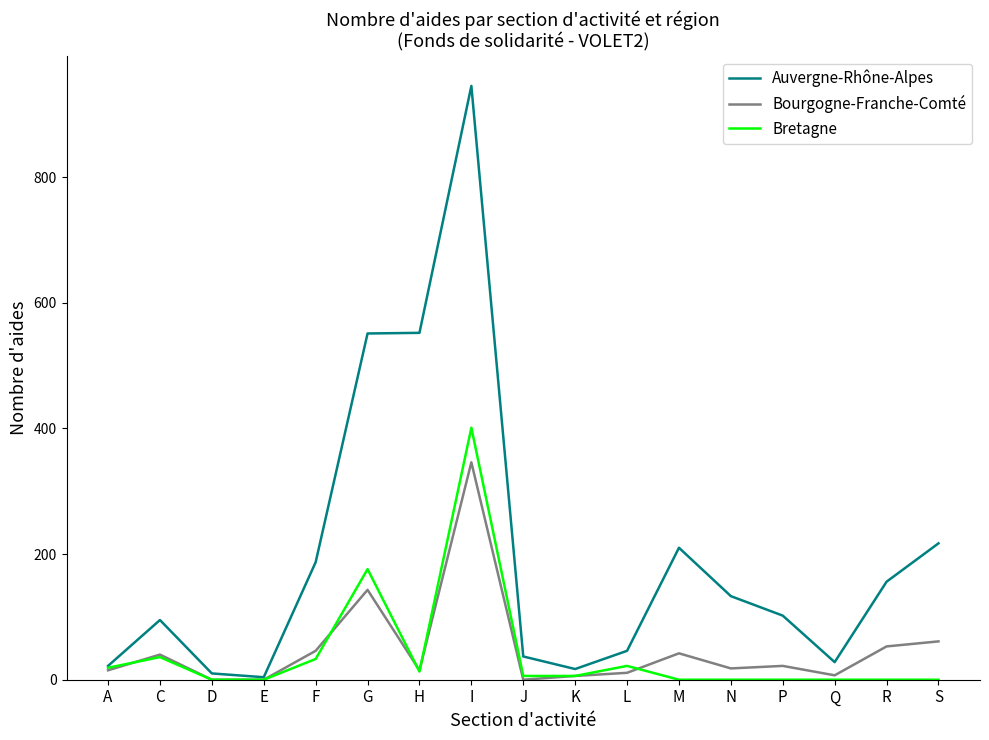

List the series in order of their peak value, highest first.

Auvergne-Rhône-Alpes, Bretagne, Bourgogne-Franche-Comté